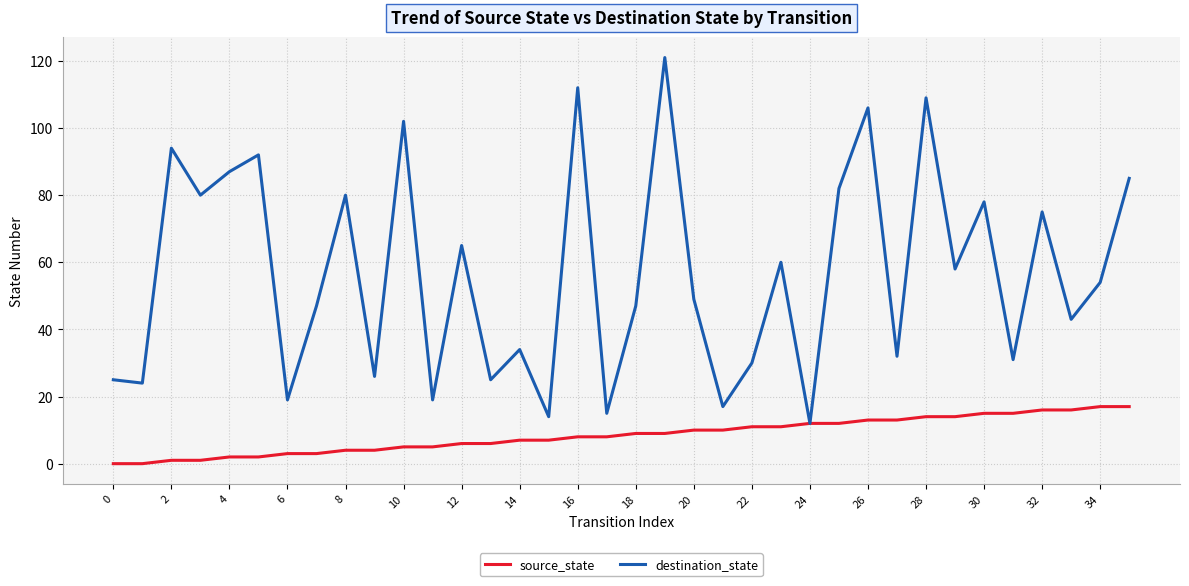

Which series has the largest total across all categories?

destination_state